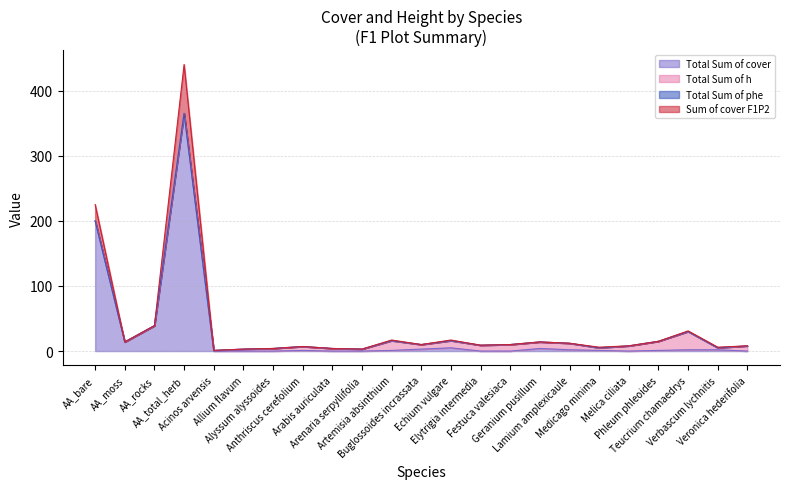

What is the difference between the Sum of cover F1P2 values at Allium flavum and Echium vulgare?

14